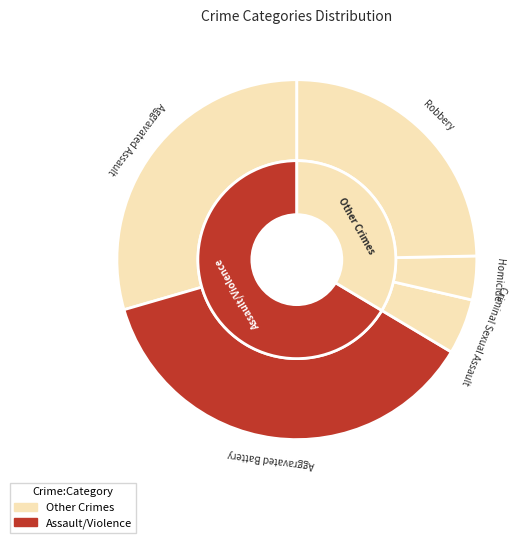

Does 9 account for over 50% of the chart?

No